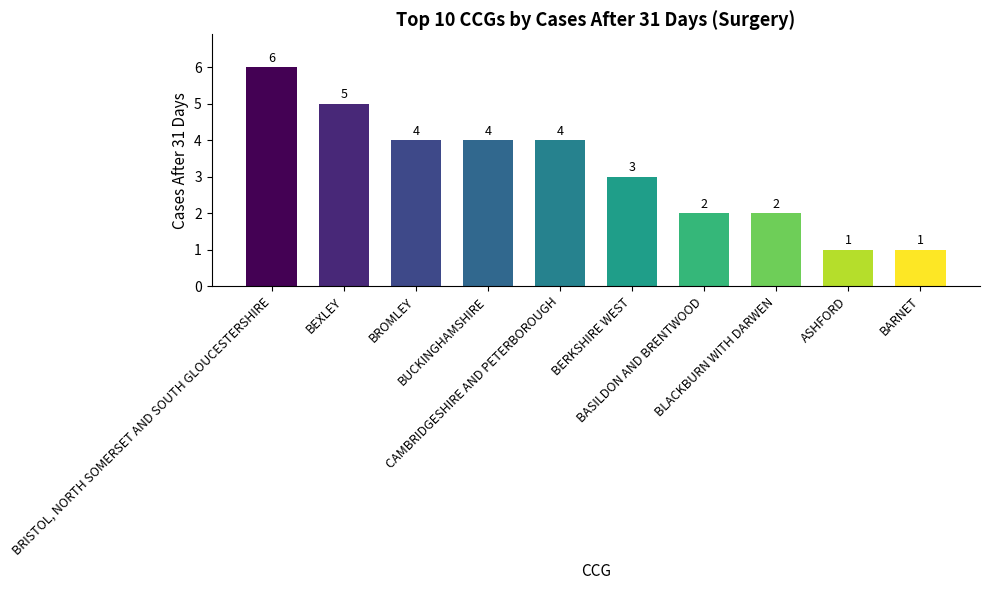

What is the greatest value displayed?

6